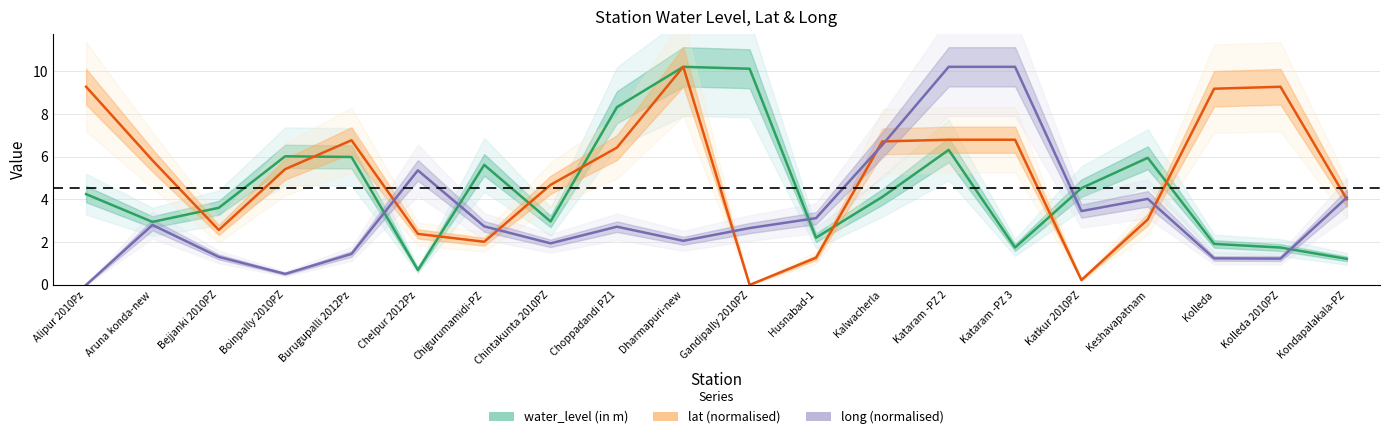

True or false: lat and long cross at least once.

True